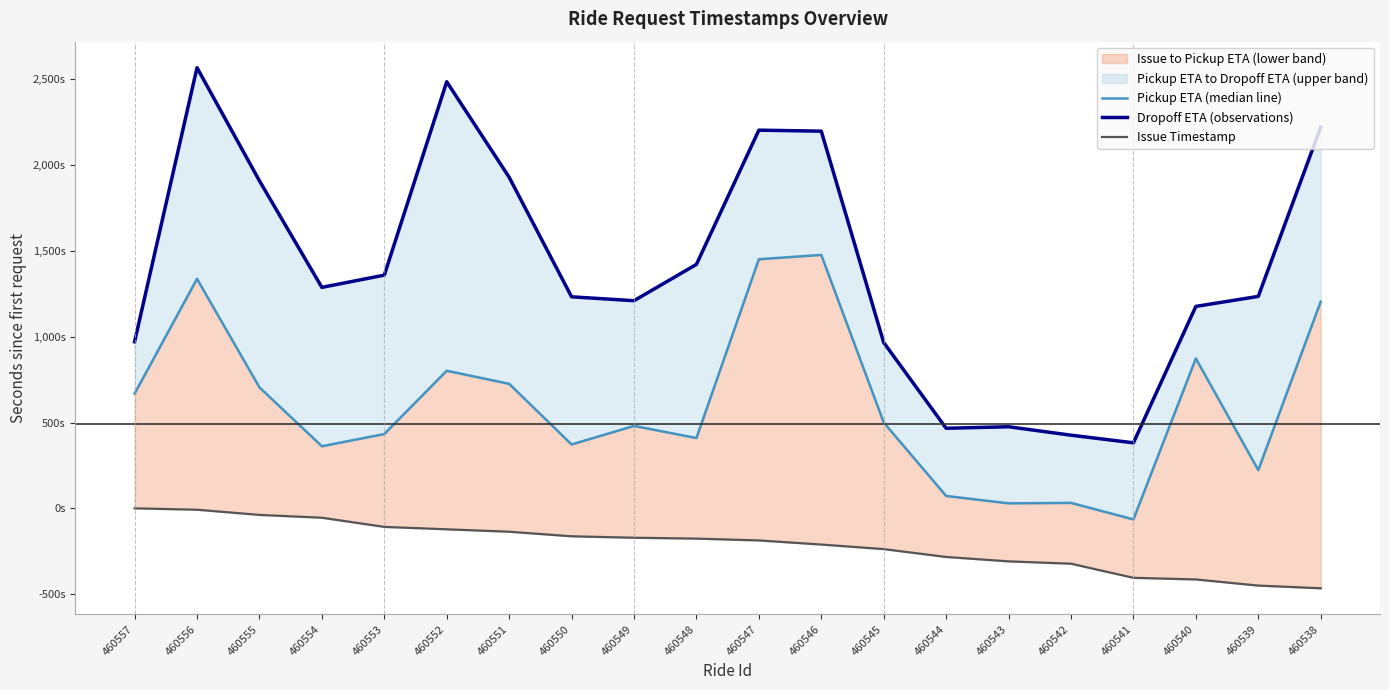

How many negative values does the Pickup ETA (median line) series have?

1